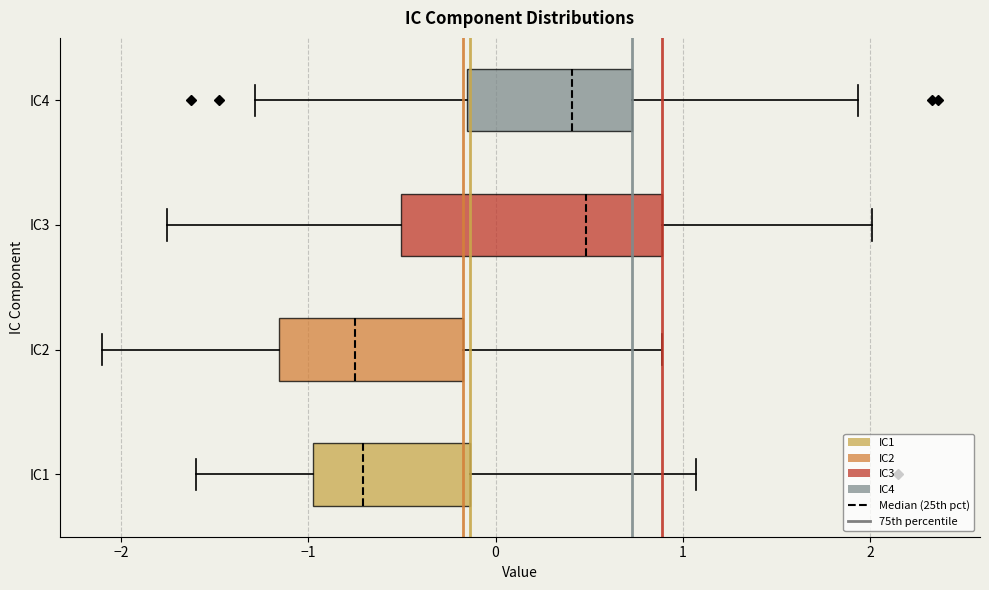

Reading bottom to top, read every box against the x-axis: the position of its median line, the range the box covers, and the ends of its whiskers. The values are not printed on the chart, so give them approximately, as read against the axis.

IC1: median -0.7, box -1.0 to -0.1, whiskers -1.6 to 1.1
IC2: median -0.8, box -1.2 to -0.2, whiskers -2.1 to 0.9
IC3: median 0.5, box -0.5 to 0.9, whiskers -1.8 to 2.0
IC4: median 0.4, box -0.2 to 0.7, whiskers -1.3 to 1.9